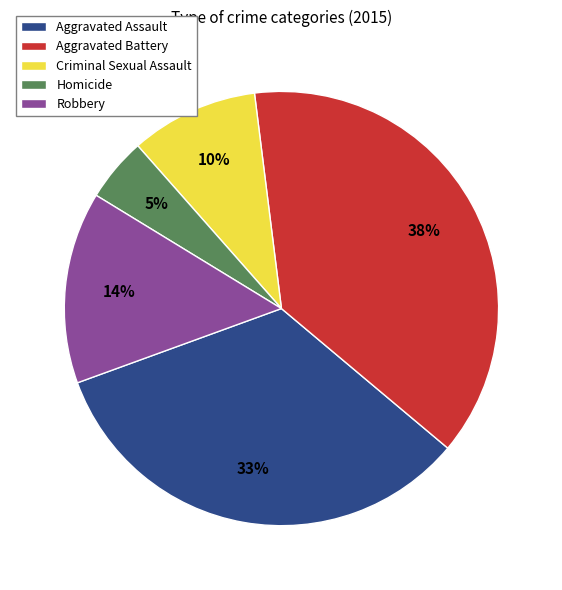

Combined, do Aggravated Battery and Aggravated Assault account for over 50%?

Yes